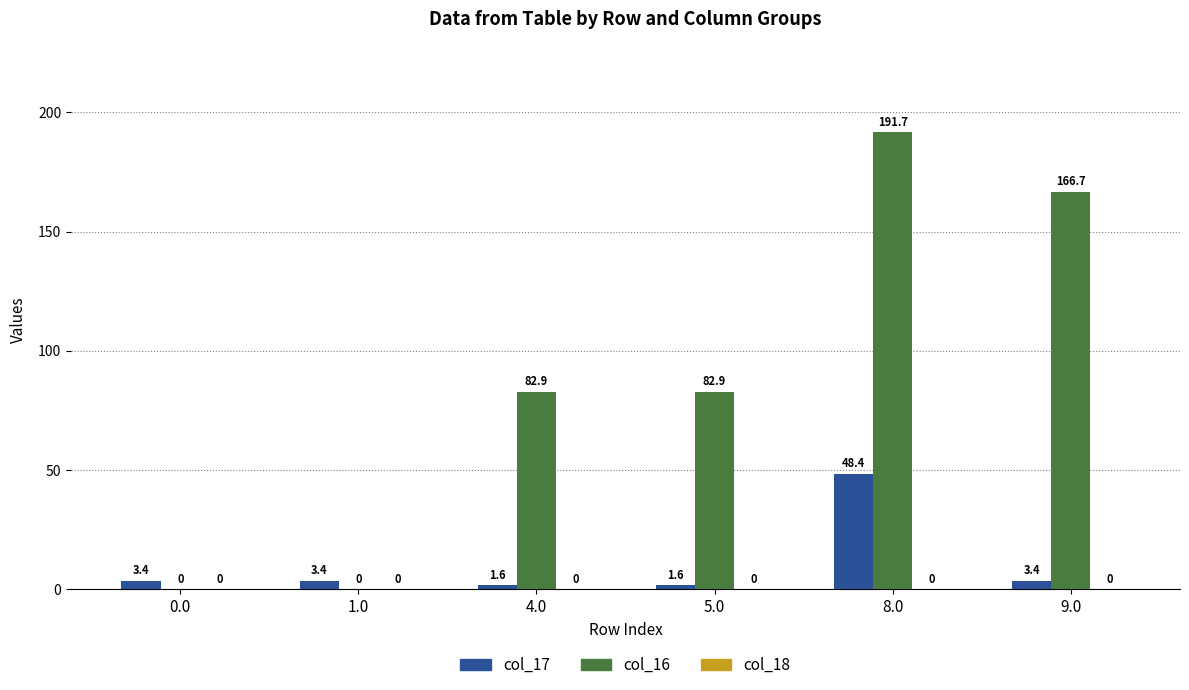

What is the sum of the col_16 values at 9.0 and 0.0?

166.7